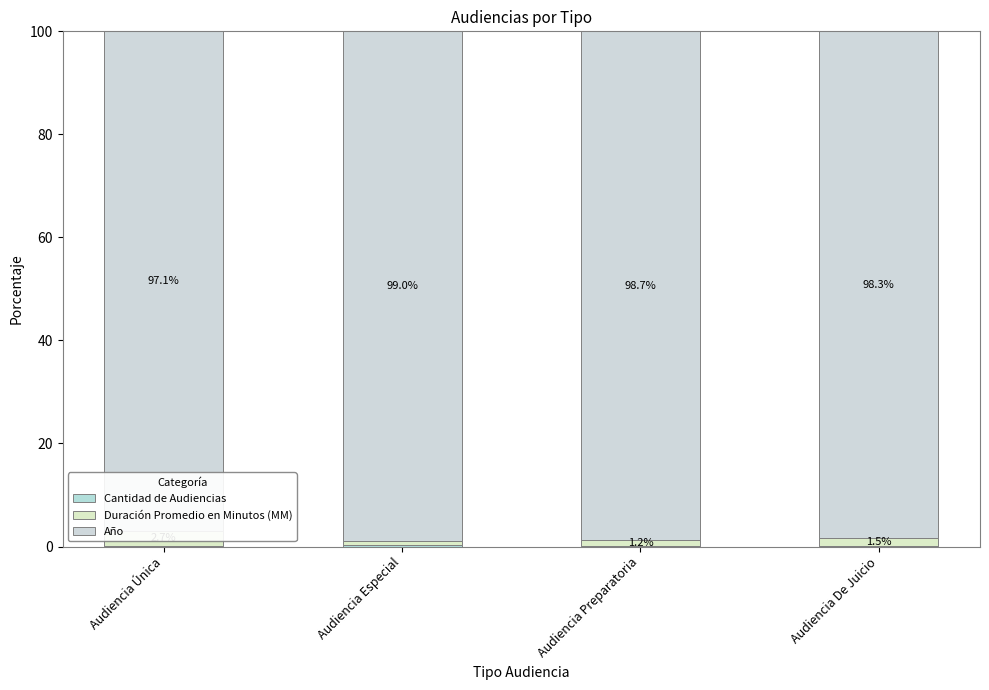

What is the value of the Año bar at the 2nd from the left?

99.0